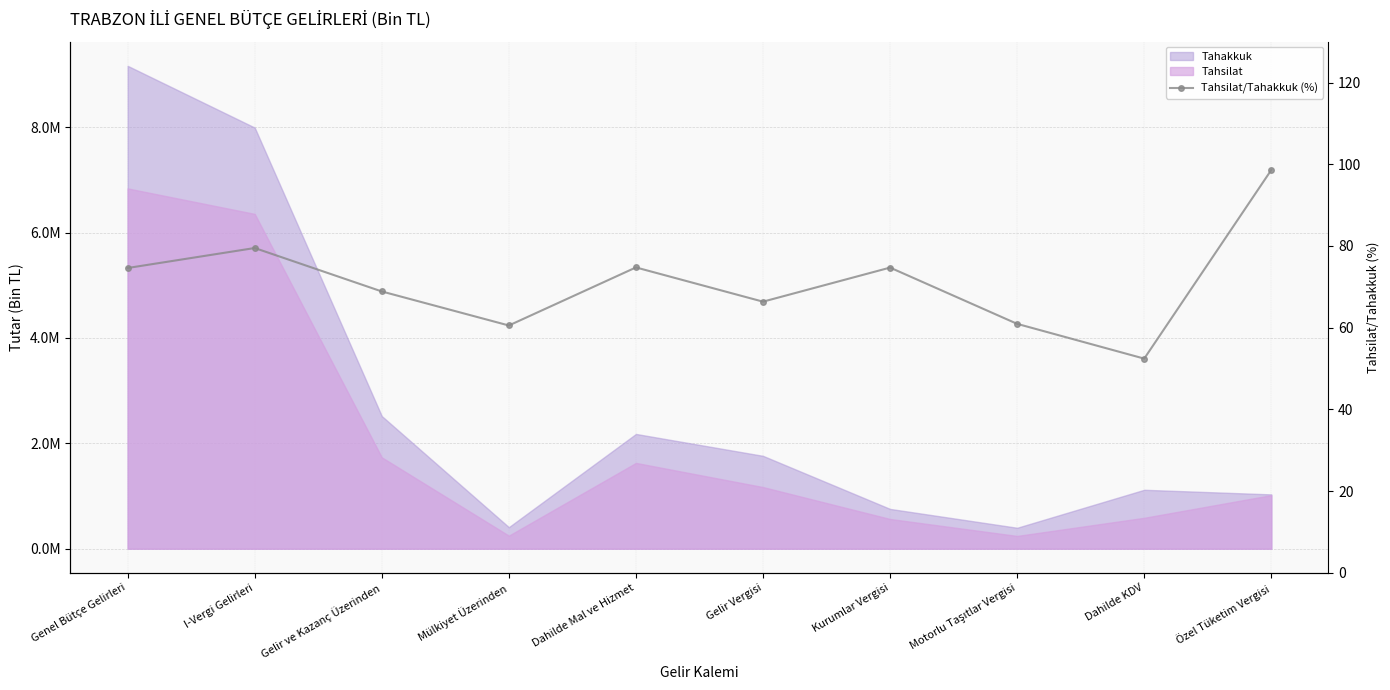

List the labels in order of value, smallest first.

Dahilde KDV, Mülkiyet Üzerinden, Motorlu Taşıtlar Vergisi, Gelir Vergisi, Gelir ve Kazanç Üzerinden, Genel Bütçe Gelirleri, Kurumlar Vergisi, Dahilde Mal ve Hizmet, I-Vergi Gelirleri, Özel Tüketim Vergisi